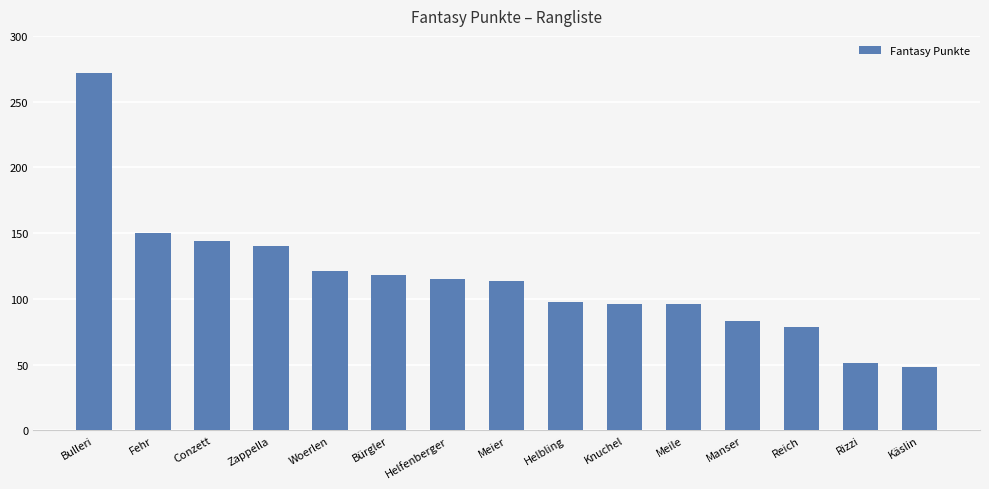

Are the bars horizontal?

No